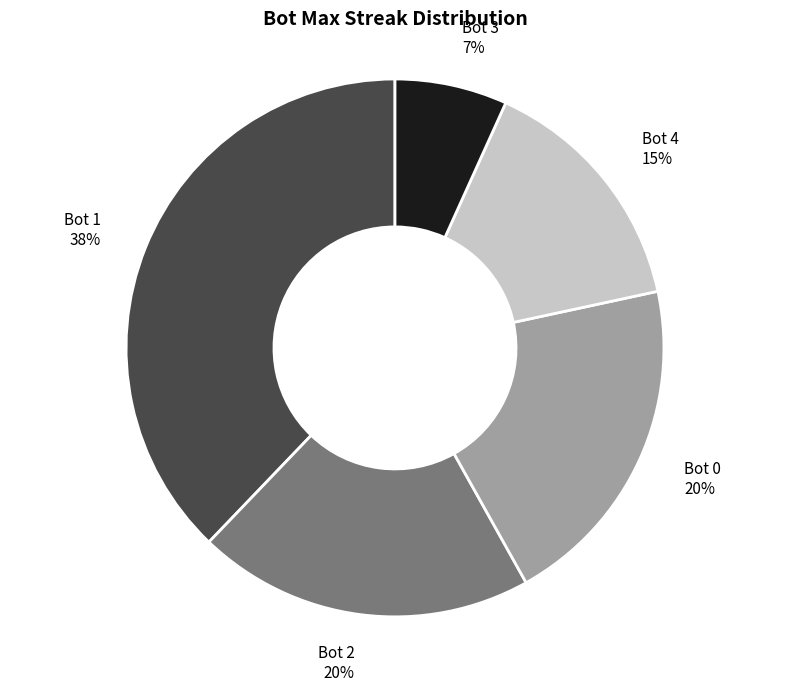

Does Bot 1 account for over 50% of the chart?

No